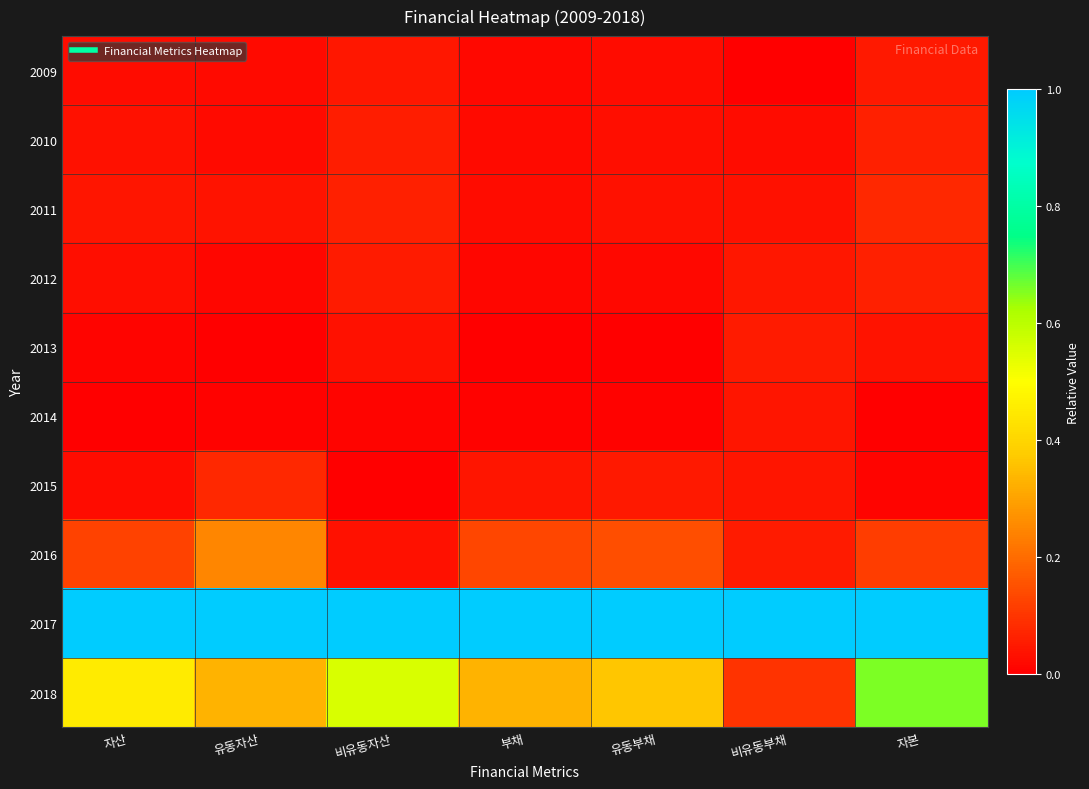

What is the total value across all series at 비유동자산?

1.8